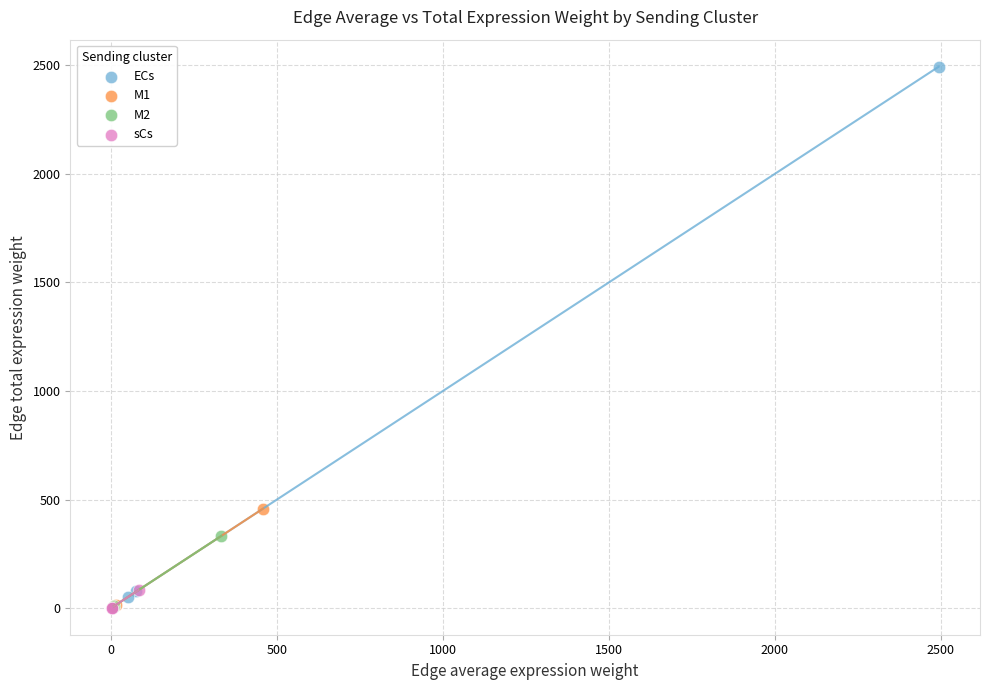

Which series reaches the maximum Y coordinate?

ECs